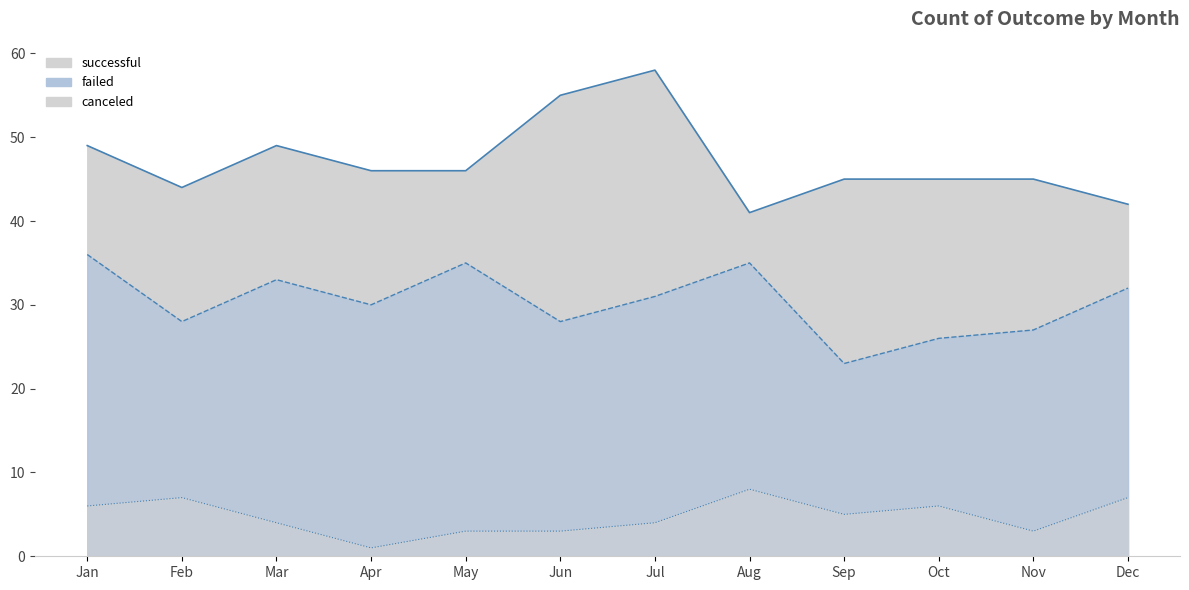

Where is canceled nearest to the value 4?

Mar